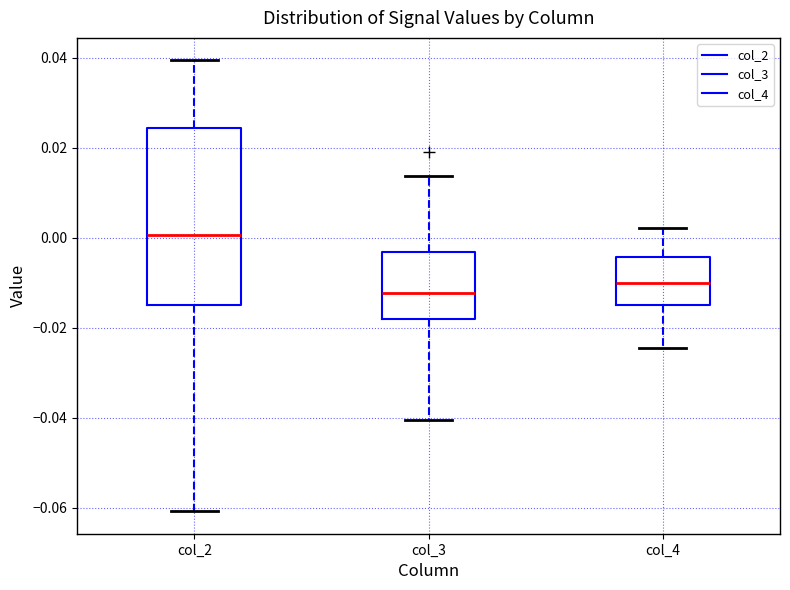

Comparing the boxes themselves (not the whiskers), which one is the tallest?

col_2